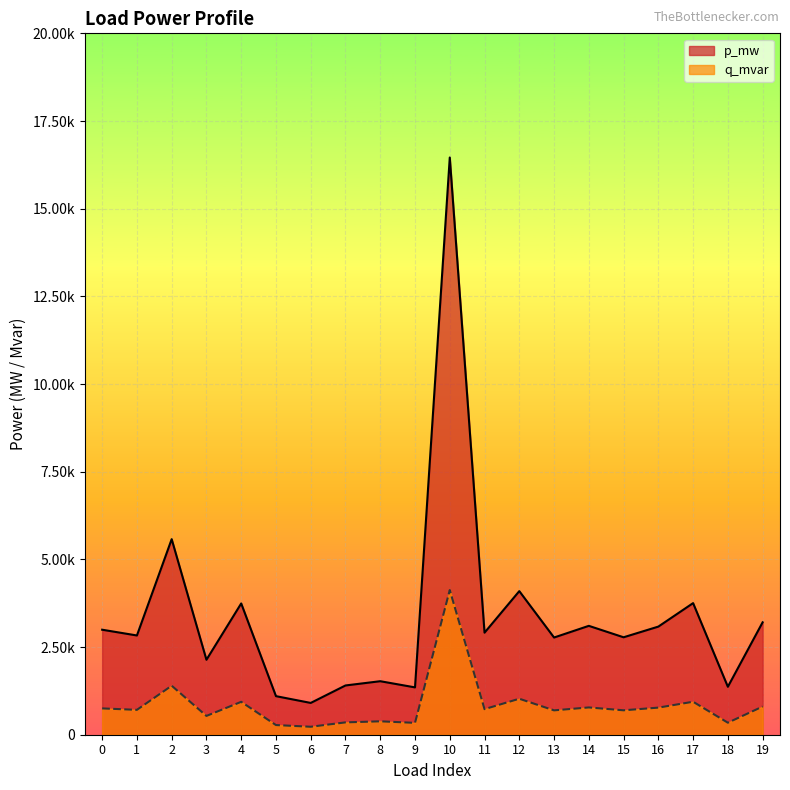

Where is q_mvar nearest to the value 0?

6